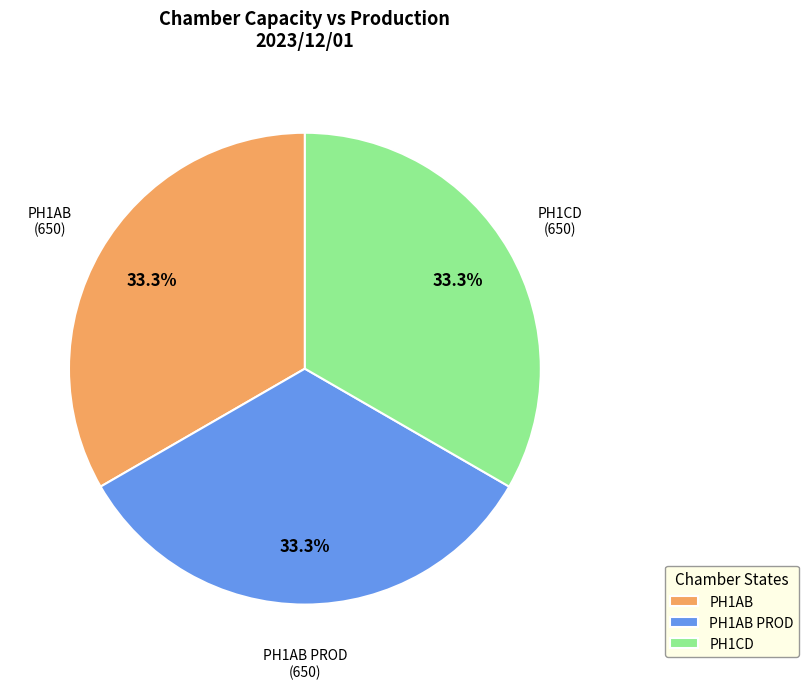

Is there a majority slice in this chart?

No